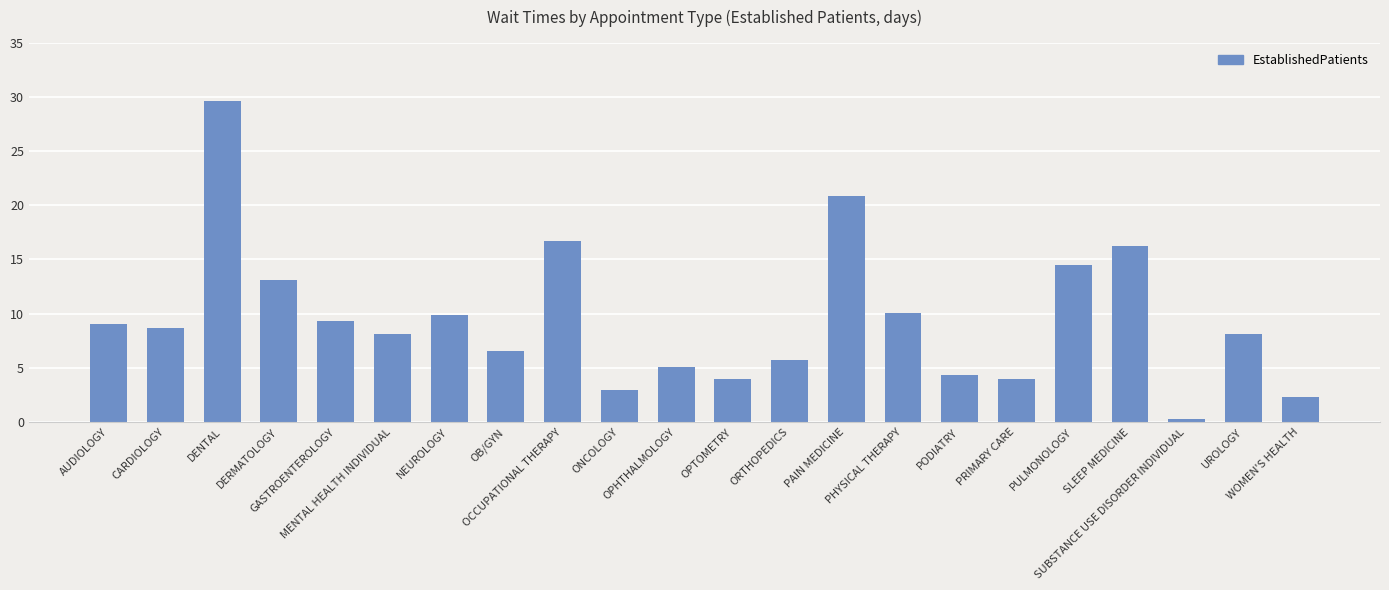

What is the value of the 15th bar from the left?

10.1